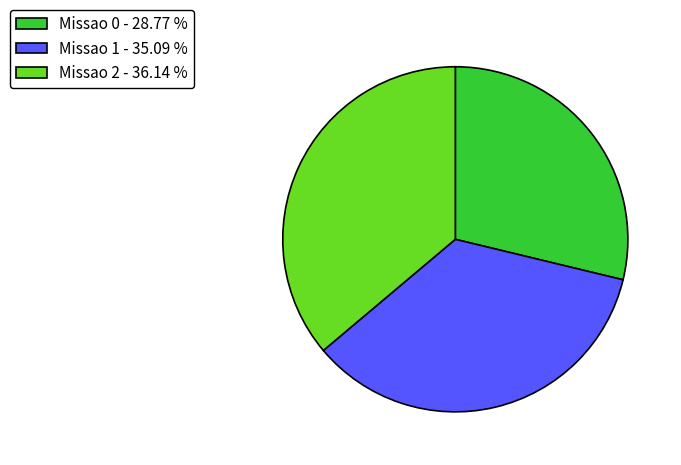

Between Missao 2 - 36.14 % and Missao 0 - 28.77 %, which is larger?

Missao 2 - 36.14 %